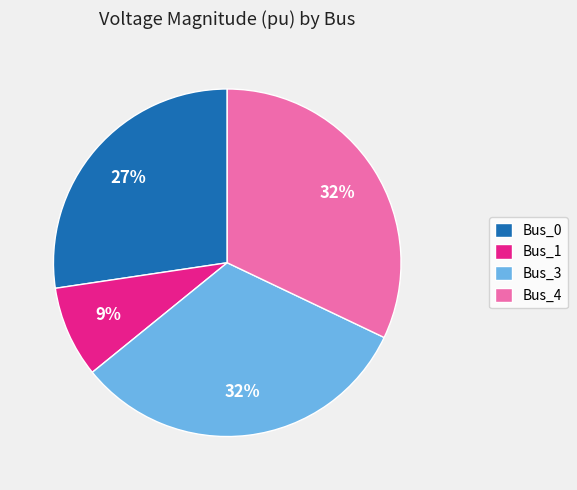

True or false: Bus_1 accounts for 20% of the total.

False